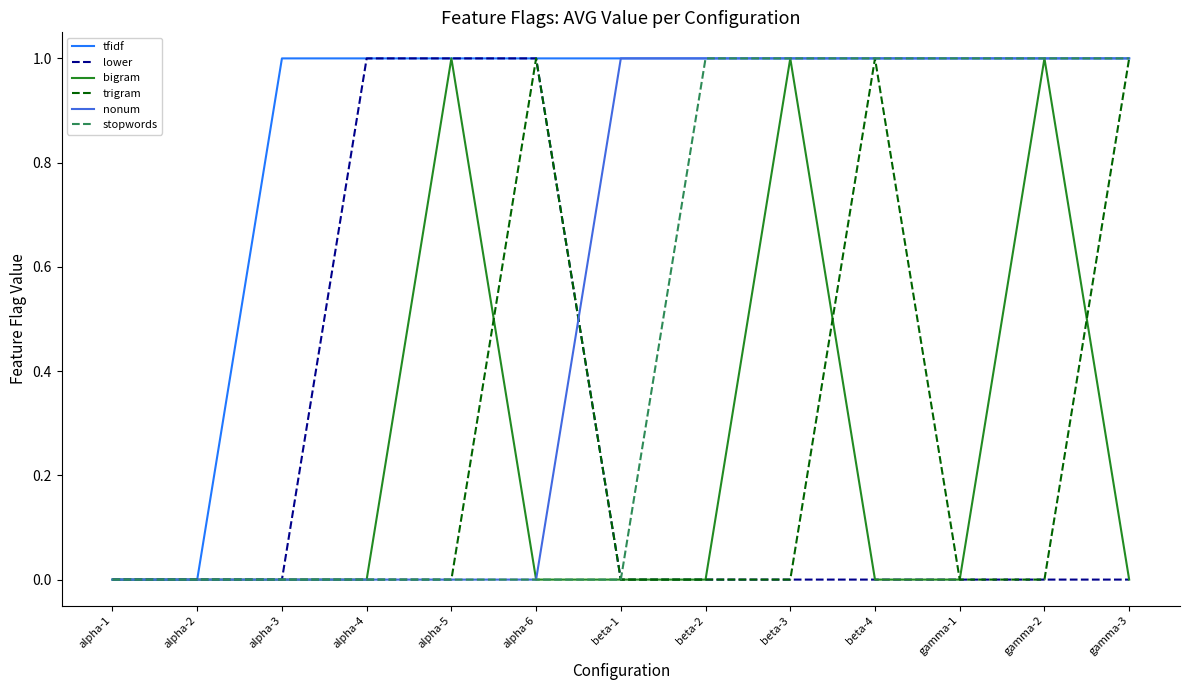

True or false: trigram has a value of 1 at gamma-3.

True